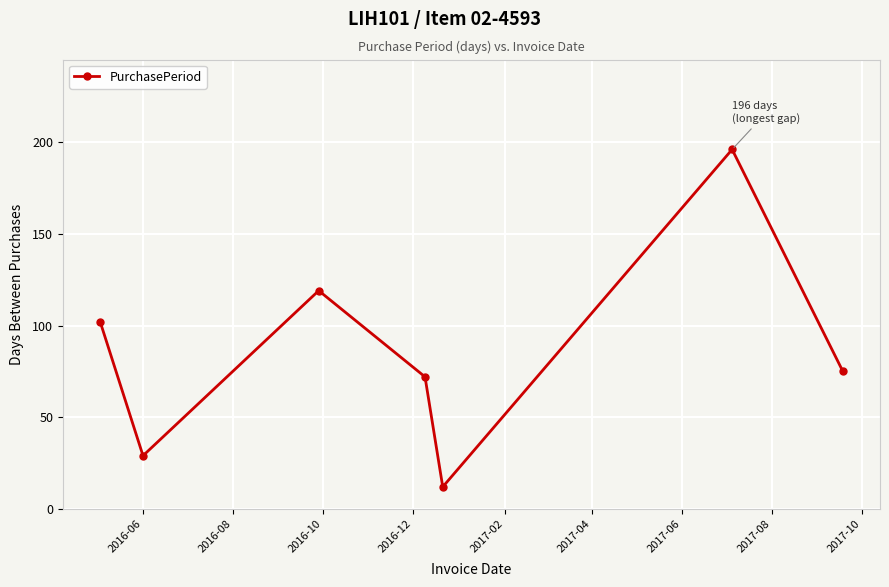

How many points are higher than both their immediate neighbors (excluding endpoints)?

2